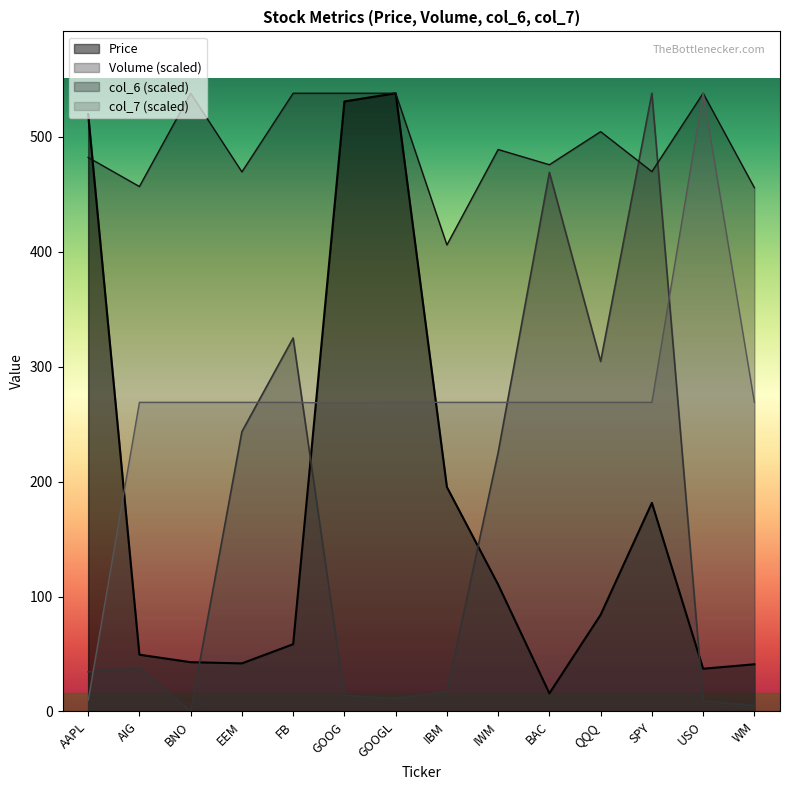

Is the value of Price at QQQ greater than the value of col_6 at BAC?

No